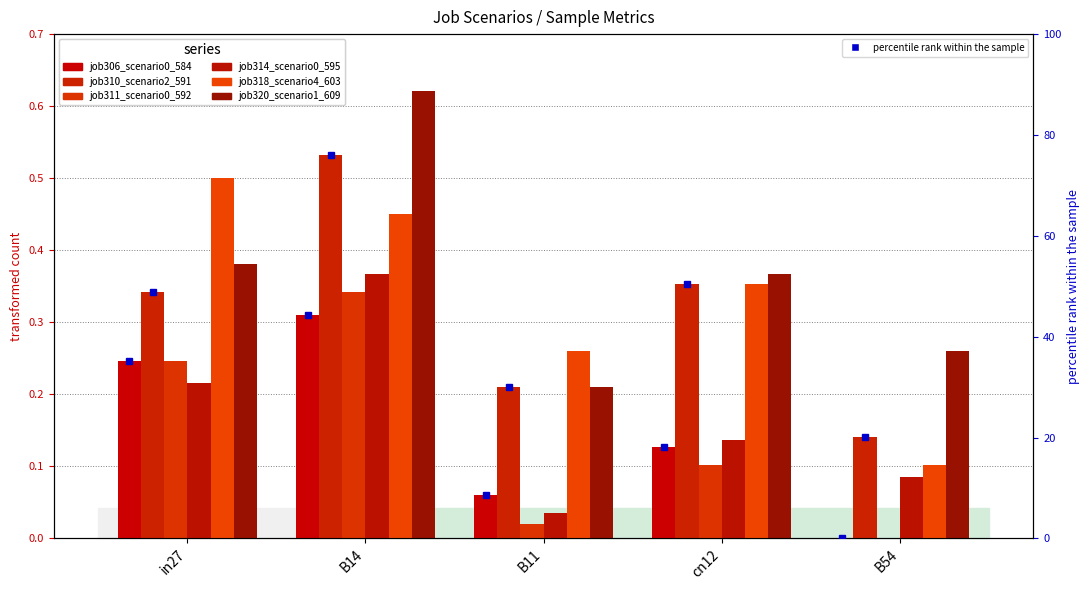

How many series are shown in this chart?

6